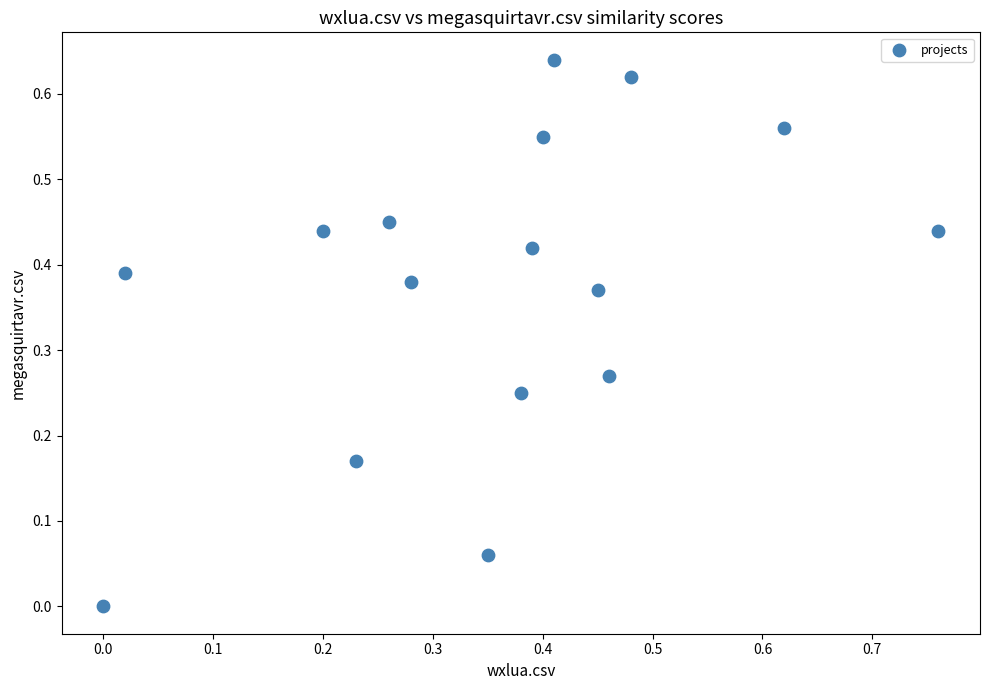

What is the range of X values (max minus min)?

0.8